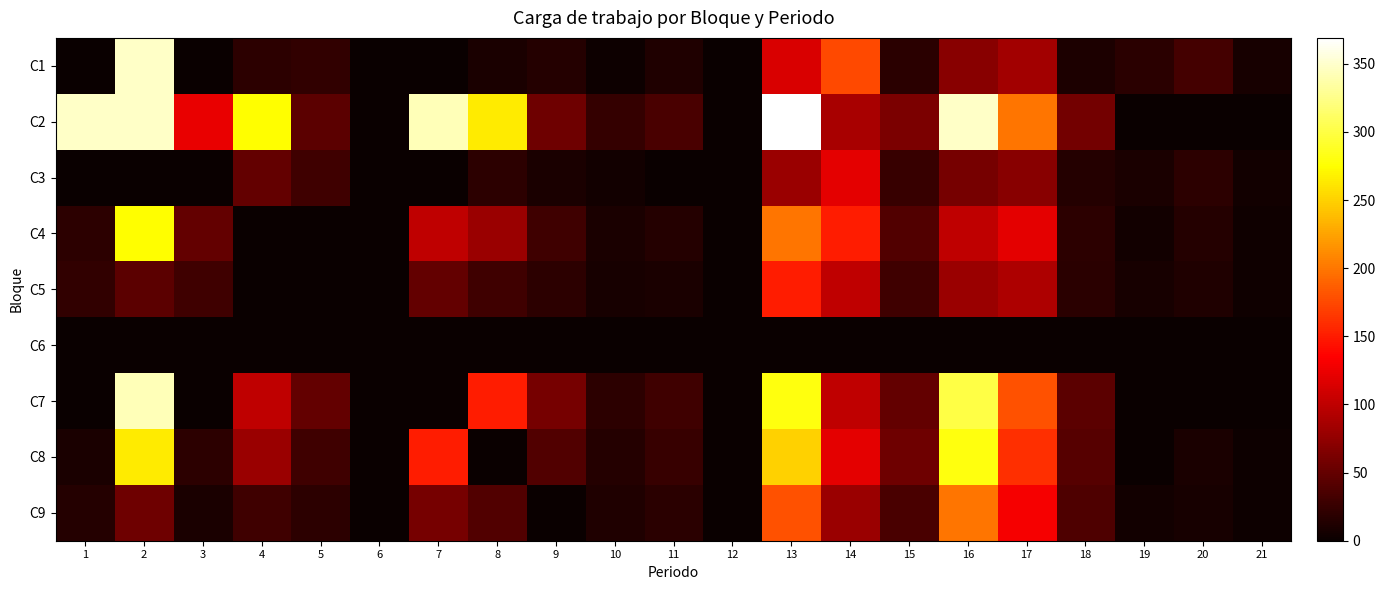

How many series are shown in this chart?

9